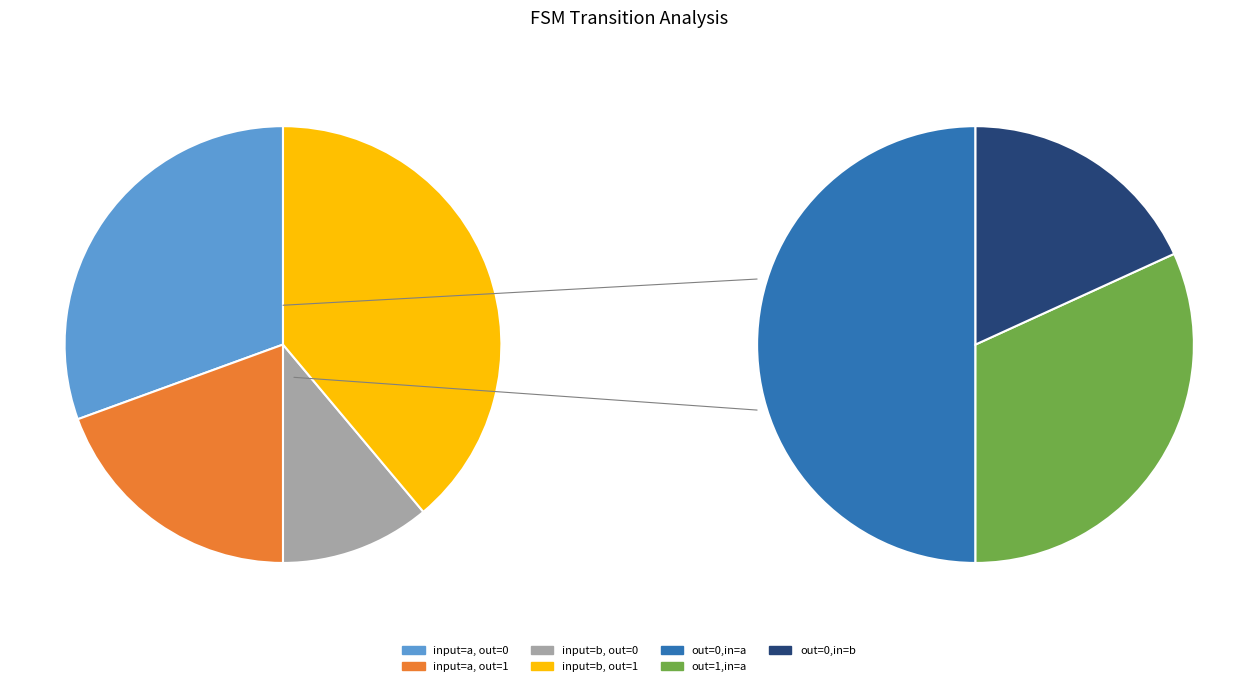

Count the number of slices in the pie.

4